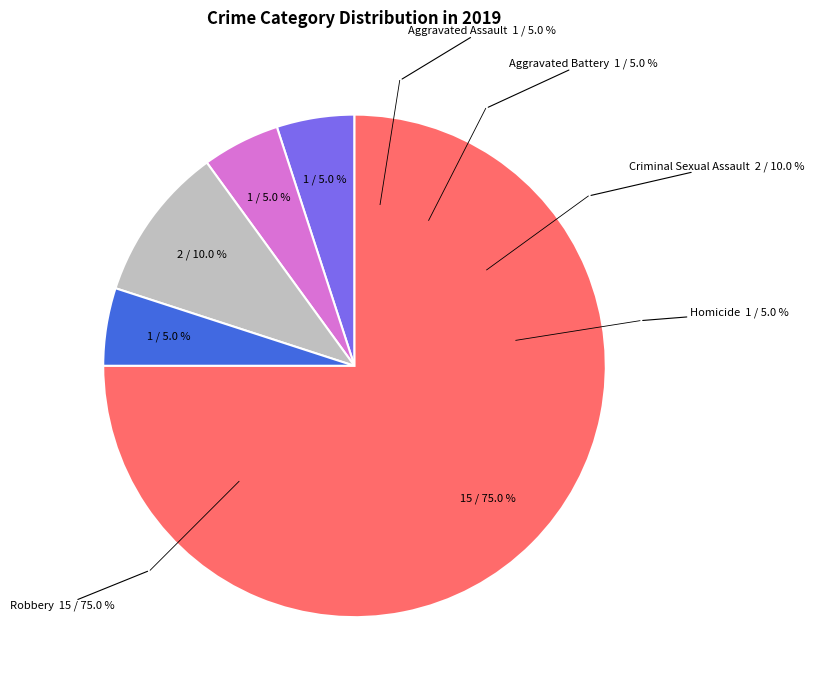

Rank the categories by value from lowest to highest.

Aggravated Assault, Aggravated Battery, Homicide, Criminal Sexual Assault, Robbery